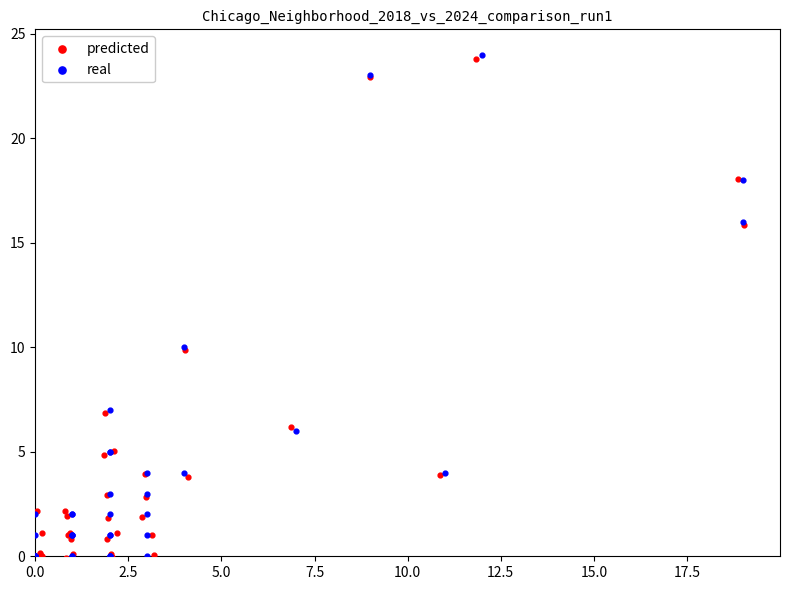

What are all the series names shown in the legend?

predicted, real